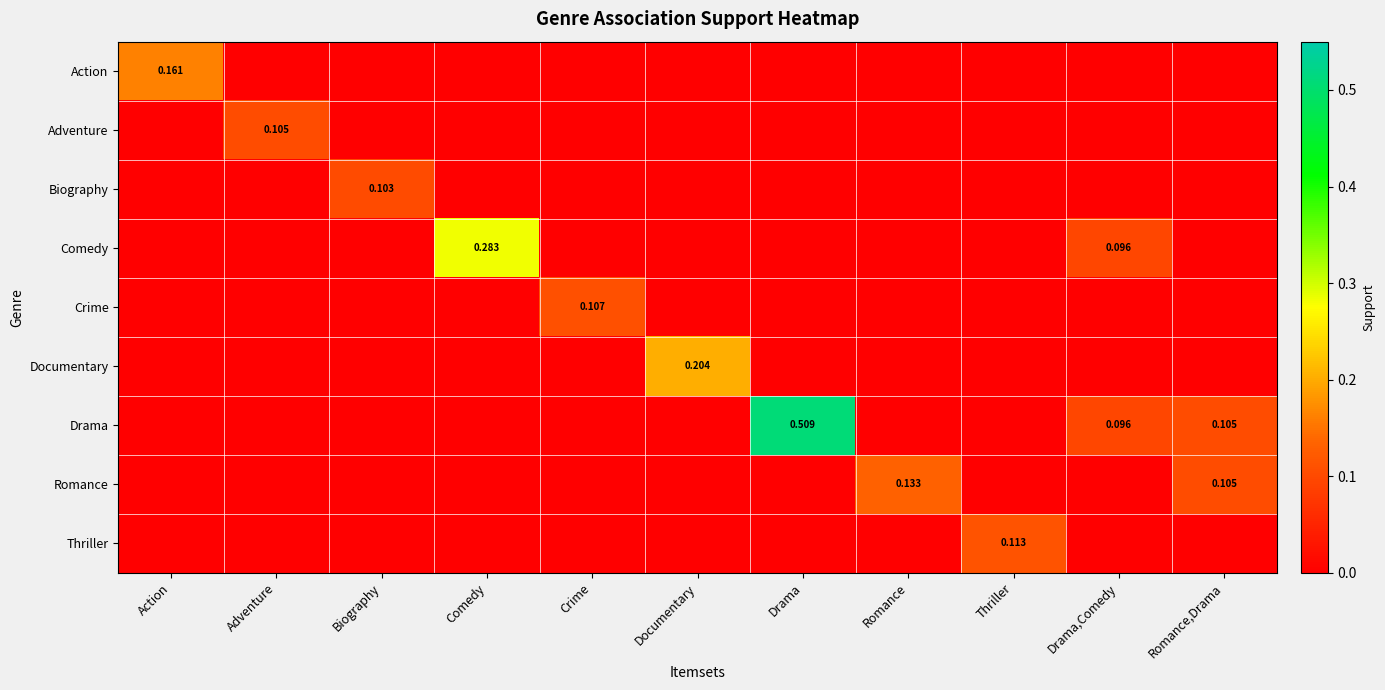

What is the total value across all series at Drama,Comedy?

0.2